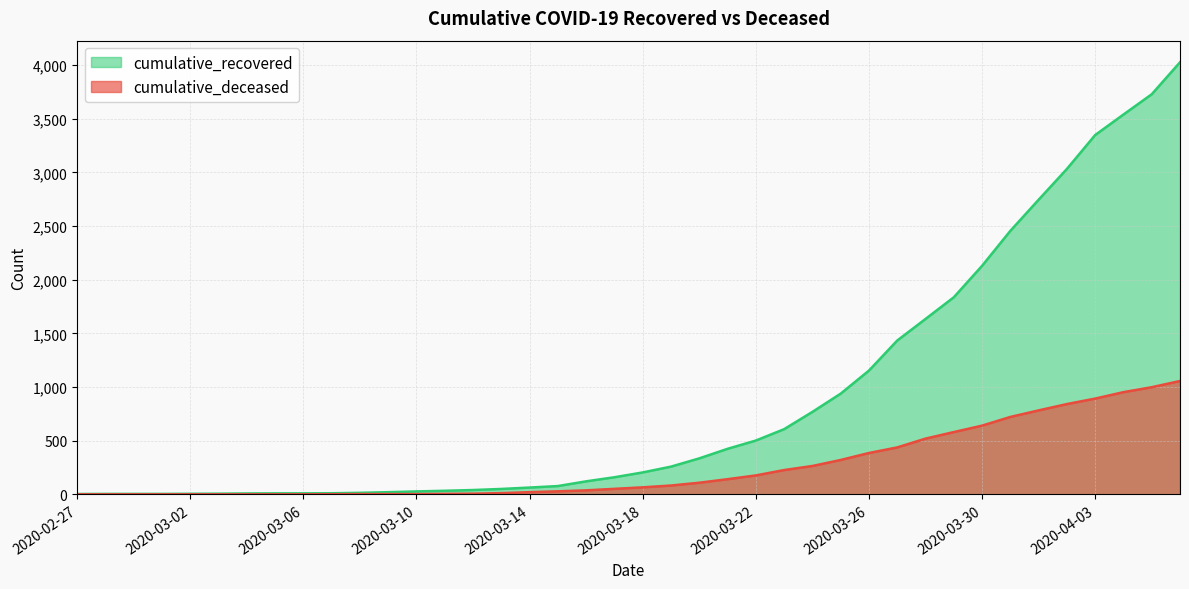

What is the value of the cumulative_recovered point at the 29th from the left?

1153